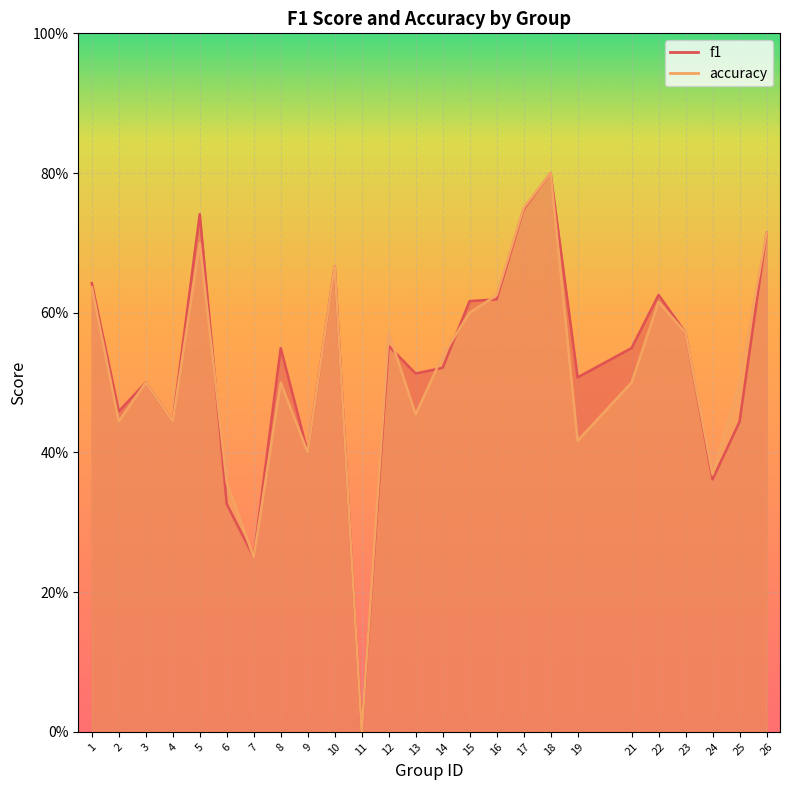

How many lines are shown in the chart?

2